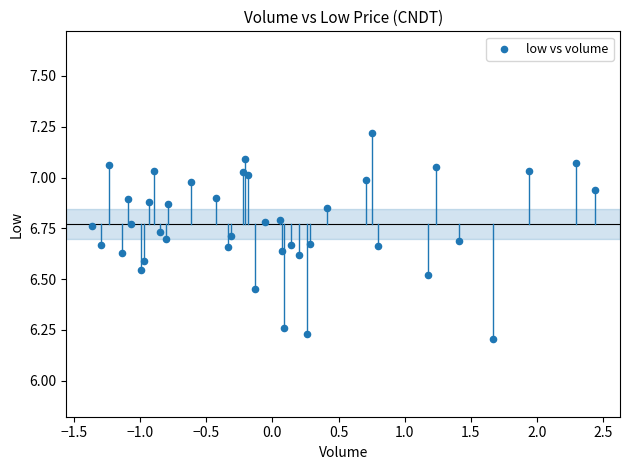

What is the range of Y values (max minus min)?

1.0